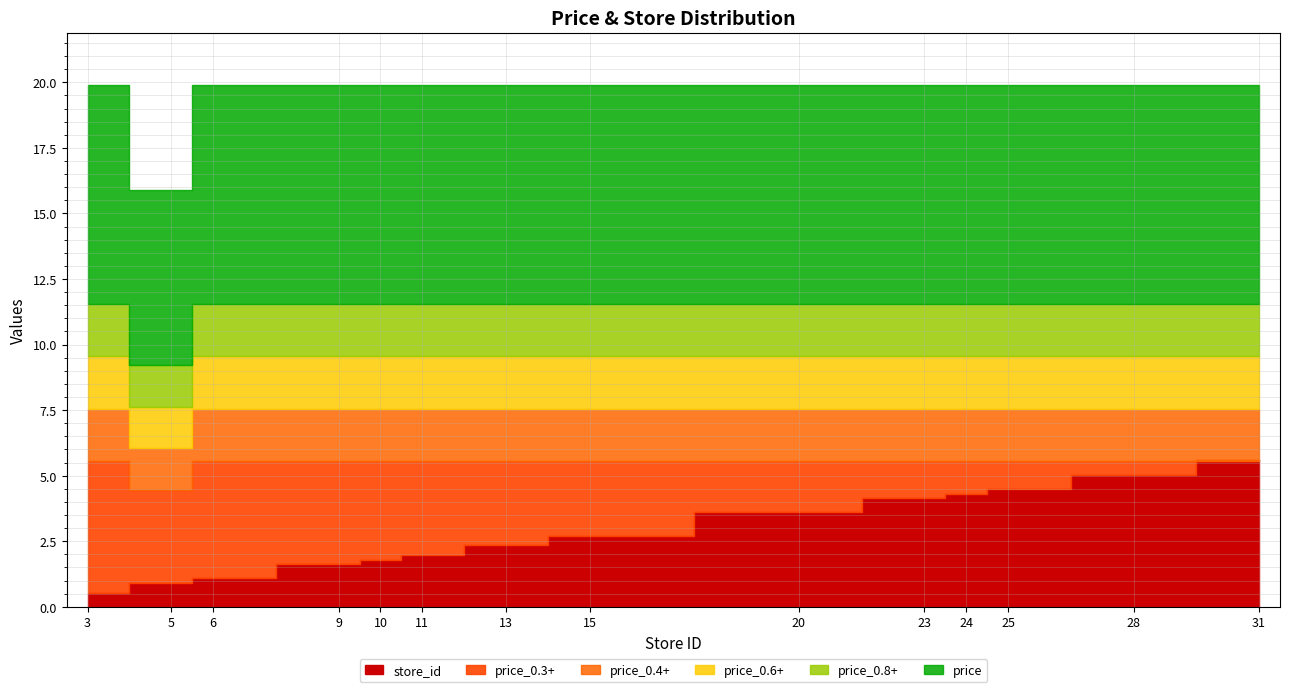

Which series has the widest spread of values?

store_id